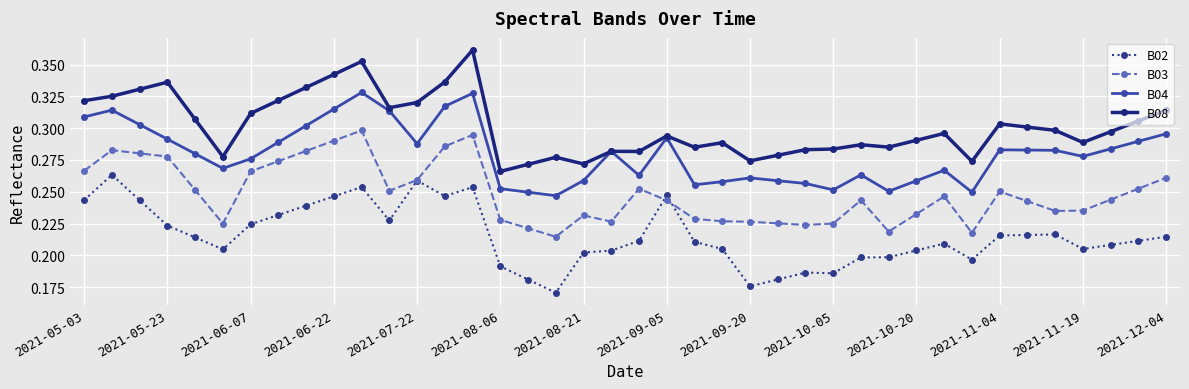

Is this an area chart (filled region under the line)?

No